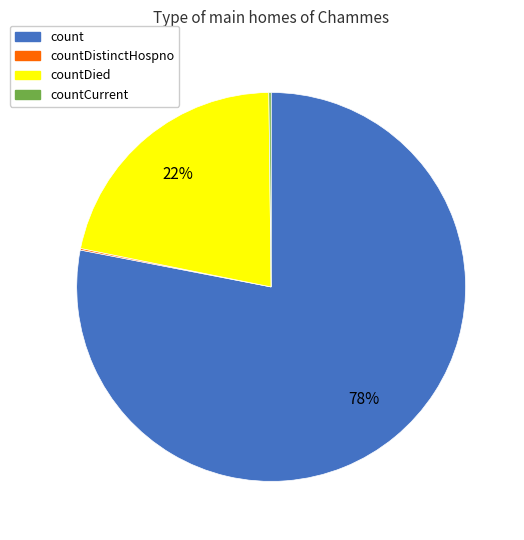

Which category has the biggest portion of the pie?

count